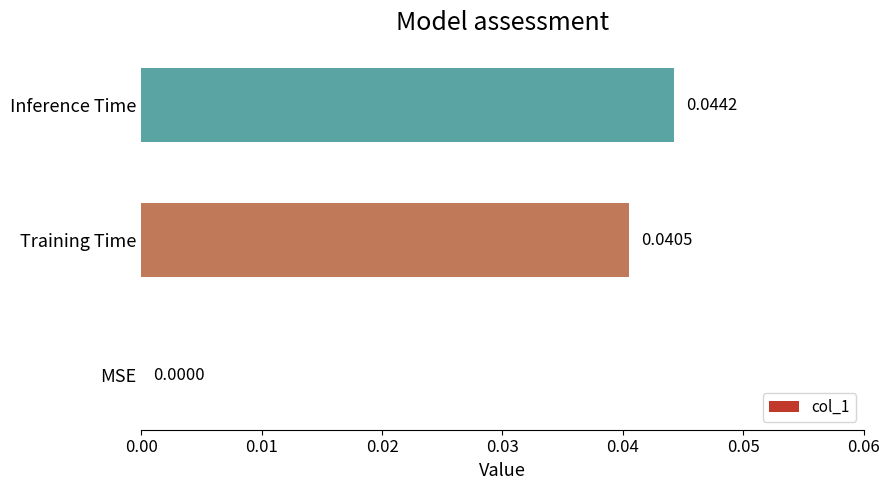

Where is the data nearest to the value 0?

MSE